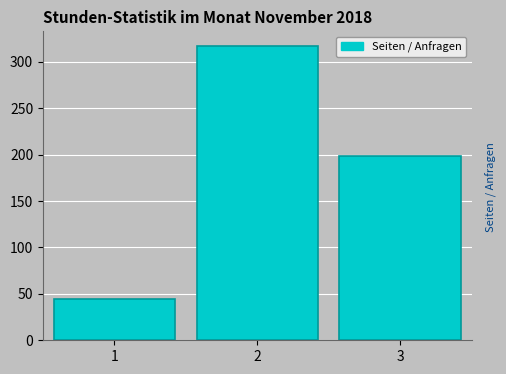

Reading left to right, list every bar in this chart as the range it spans on the x-axis followed by its height. The values are not printed on the chart, so give them approximately, as read against the axis.

0.5 to 1.5: 45
1.5 to 2.5: 315
2.5 to 3.5: 200